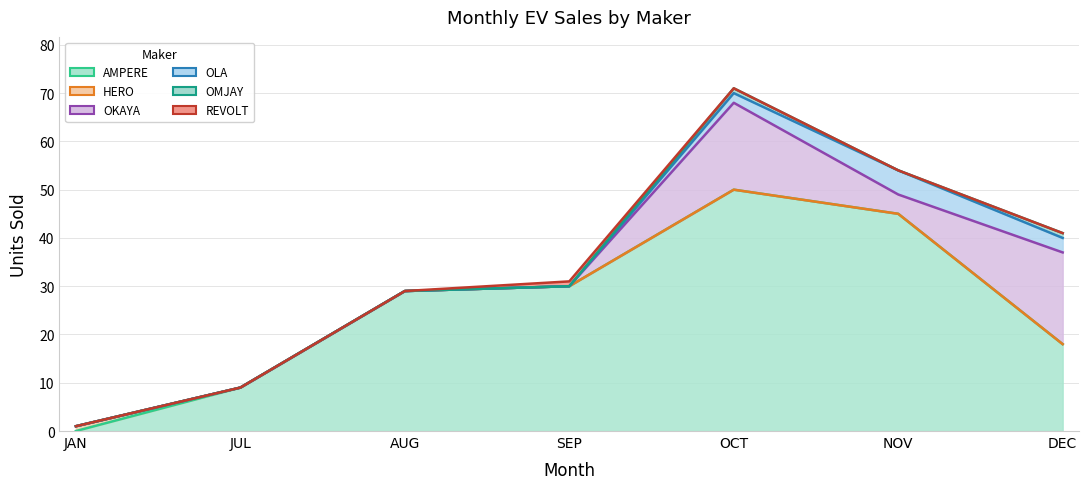

What is the difference between the maximum and minimum values in the OKAYA EV PVT LTD series?

19